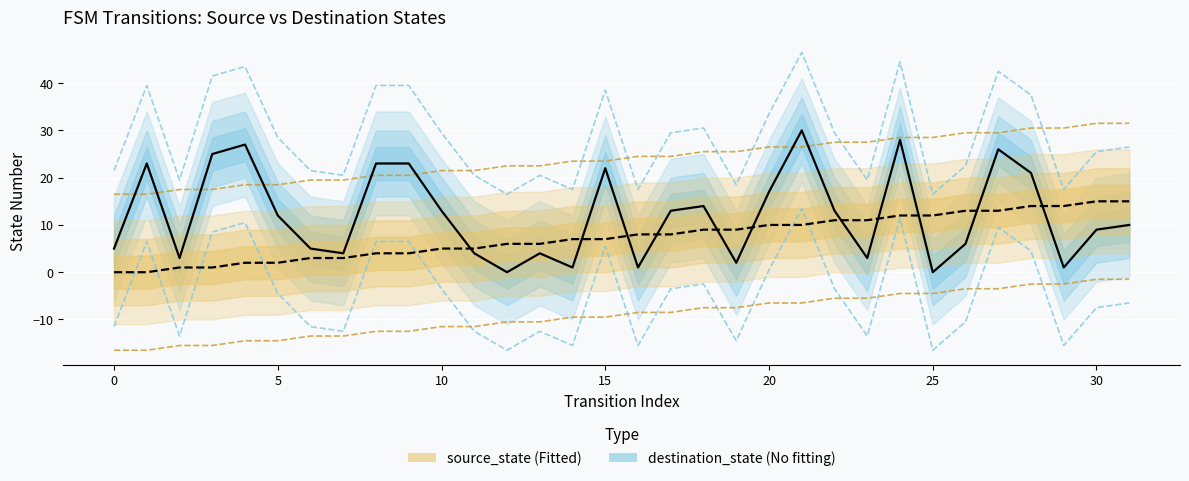

How many data points in destination_state median are less than 12?

16